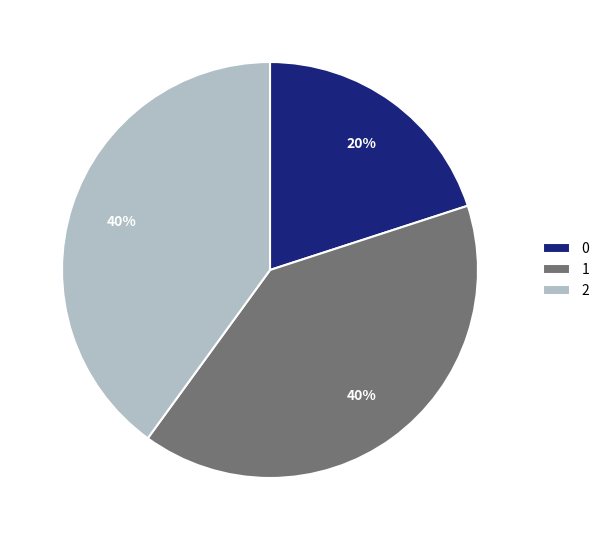

Does any single category account for the majority?

No